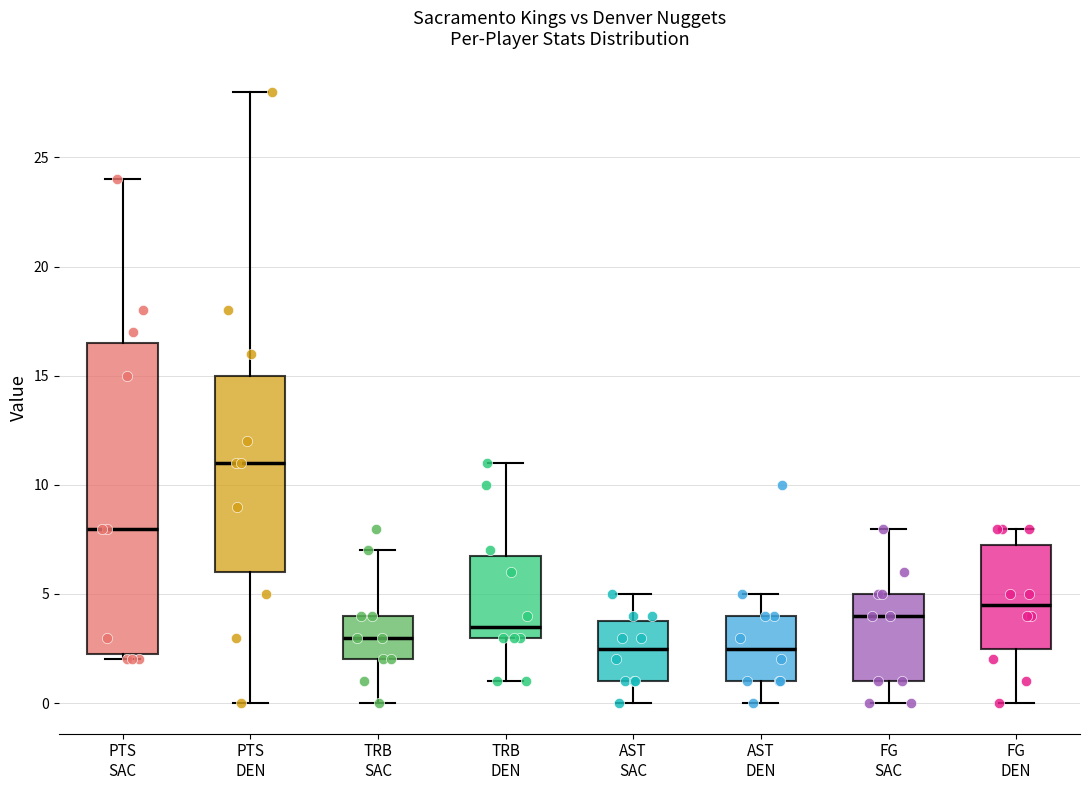

Reading left to right, transcribe this box plot: for each box, give where its median line is, the range the box spans, and where its two whiskers end, as read against the y-axis. The values are not printed on the chart, so give them approximately, as read against the axis.

PTS SAC: median 8.0, box 2.5 to 16.5, whiskers 2.0 to 24.0
PTS DEN: median 11.0, box 6.0 to 15.0, whiskers 0.0 to 28.0
TRB SAC: median 3.0, box 2.0 to 4.0, whiskers 0.0 to 7.0
TRB DEN: median 3.5, box 3.0 to 7.0, whiskers 1.0 to 11.0
AST SAC: median 2.5, box 1.0 to 4.0, whiskers 0.0 to 5.0
AST DEN: median 2.5, box 1.0 to 4.0, whiskers 0.0 to 5.0
FG SAC: median 4.0, box 1.0 to 5.0, whiskers 0.0 to 8.0
FG DEN: median 4.5, box 2.5 to 7.5, whiskers 0.0 to 8.0